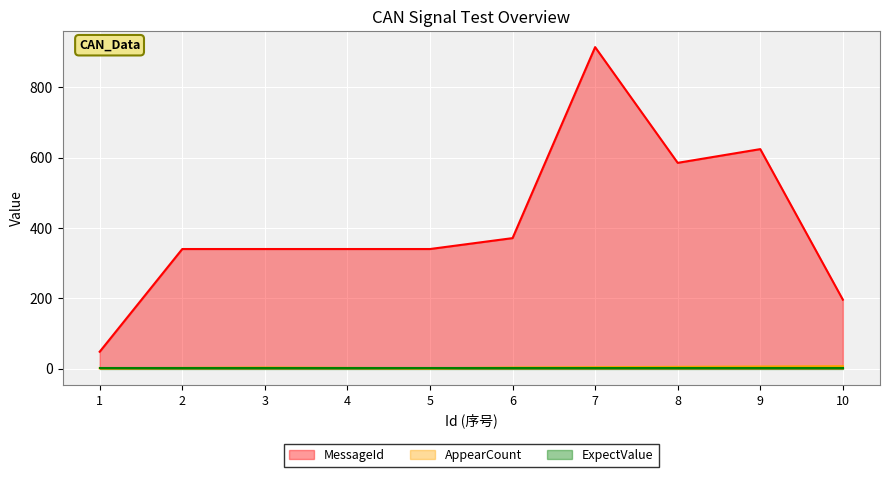

What is the greatest value displayed?

914